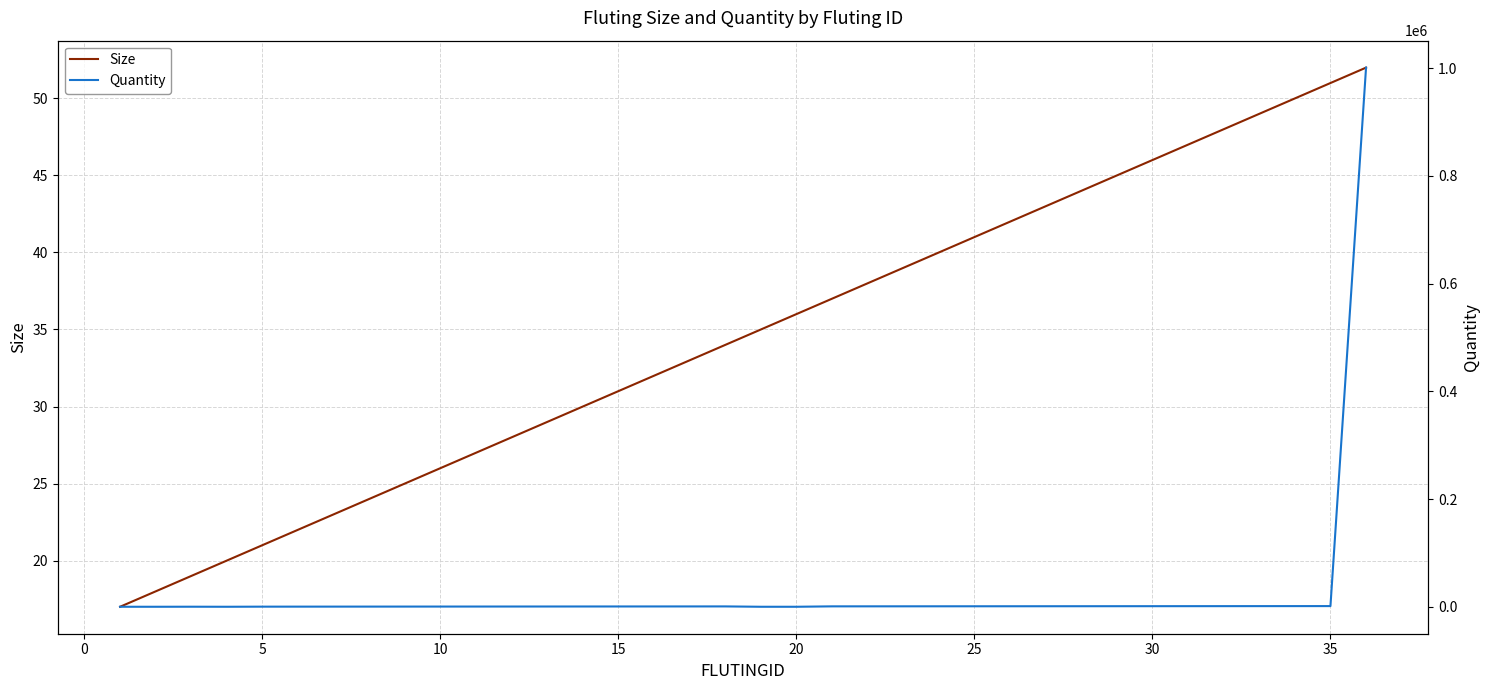

What is the lowest value of the Size series?

17